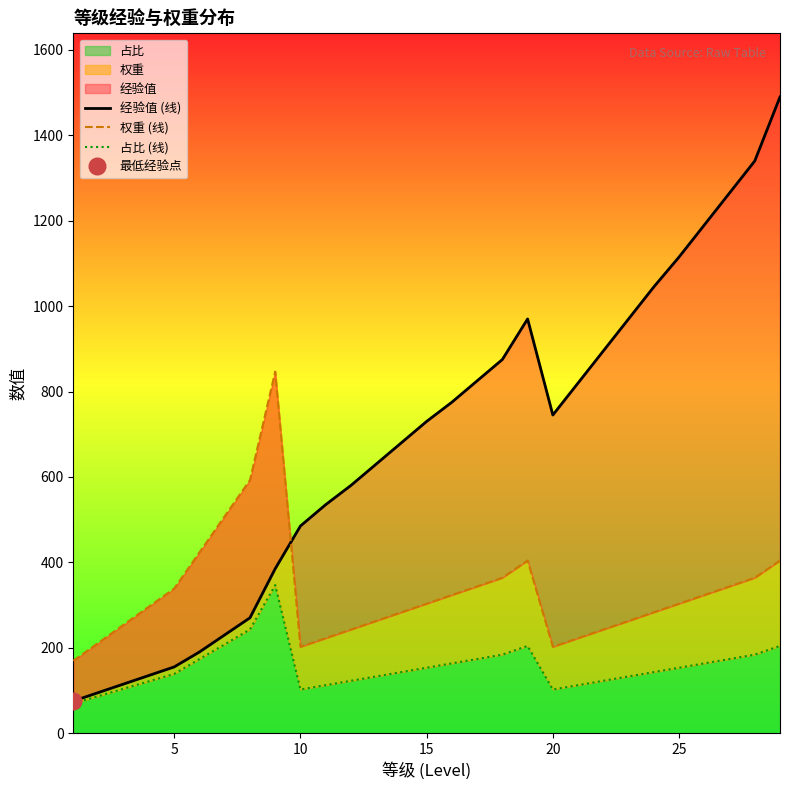

At which label does 经验值 (线) first exceed 730?

15